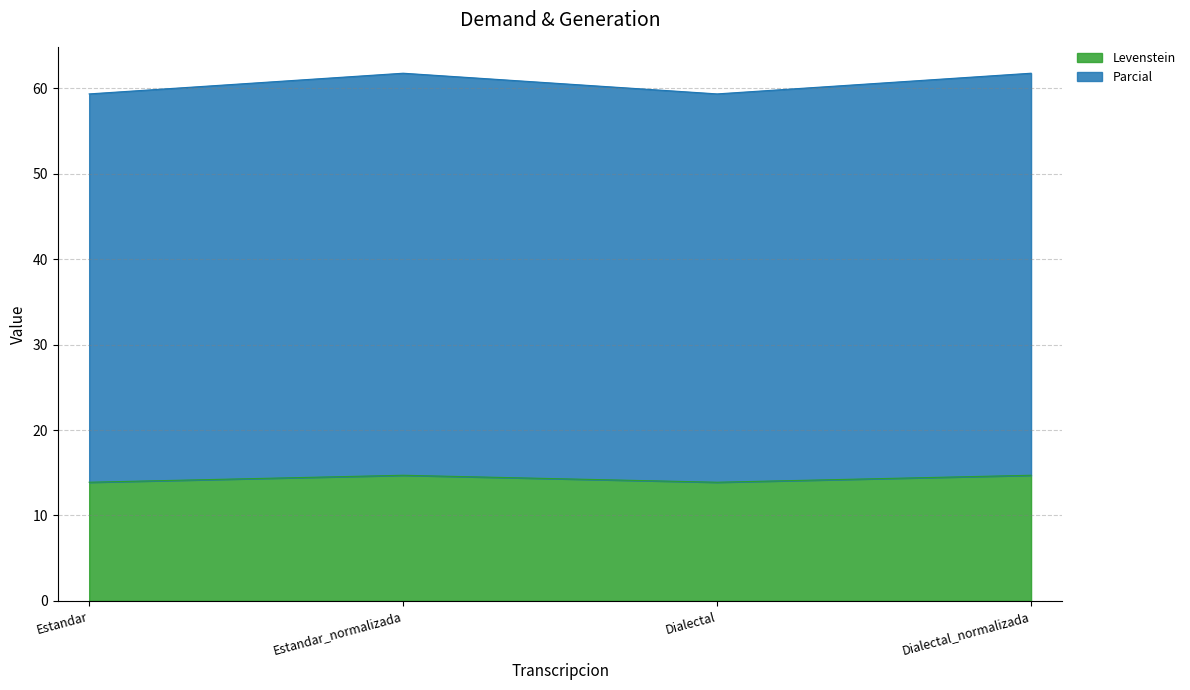

List the labels in order of Parcial value, smallest first.

Estandar, Dialectal, Estandar_normalizada, Dialectal_normalizada